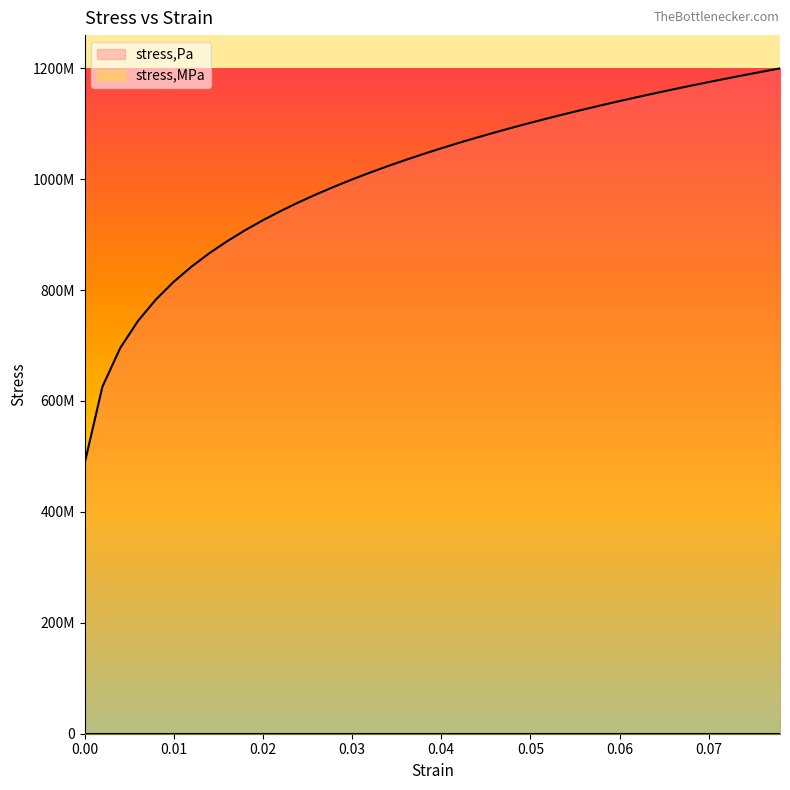

At how many categories does at least one series exceed 456721795?

40